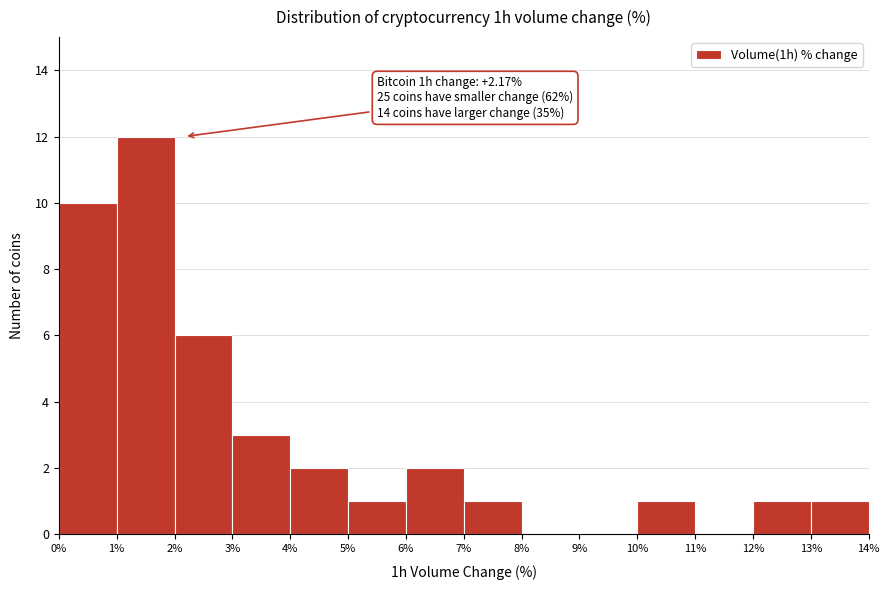

Which range on the x-axis has the tallest bar?

1% to 2%